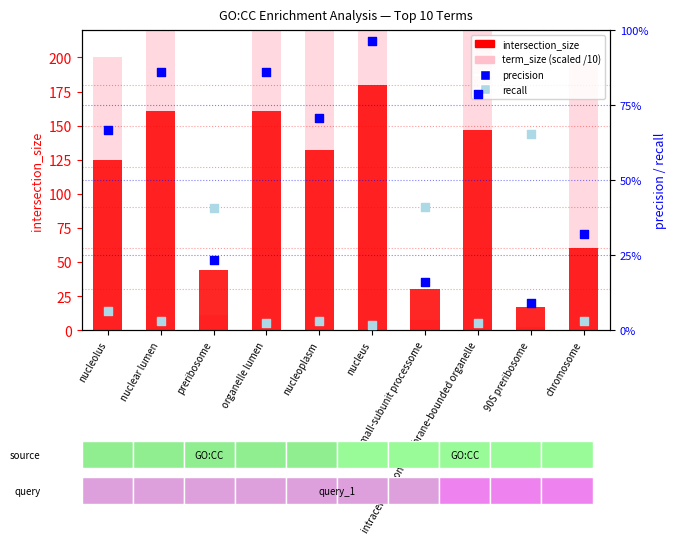

Which series reaches the maximum Y coordinate?

term_size (scaled /10)